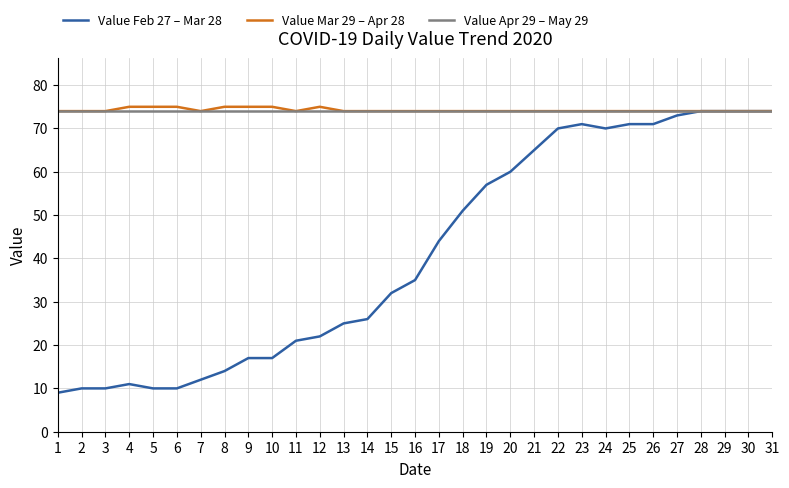

The Value Feb 27 – Mar 28 series shows 100 at 20. True or false?

False